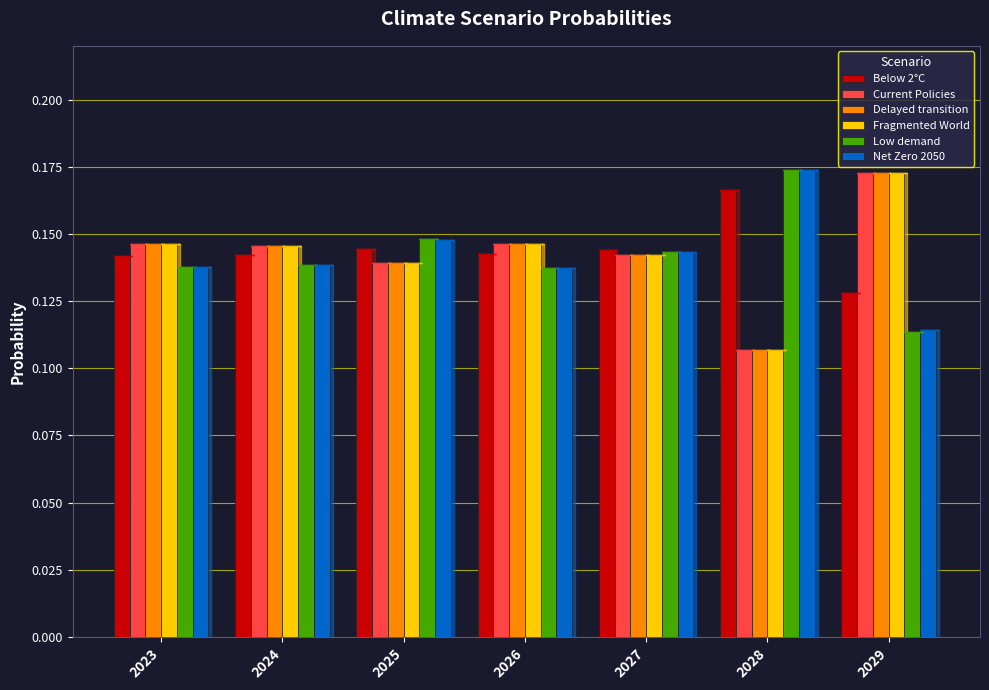

Is it true that Below 2°C equals 0.0 at 2026?

False